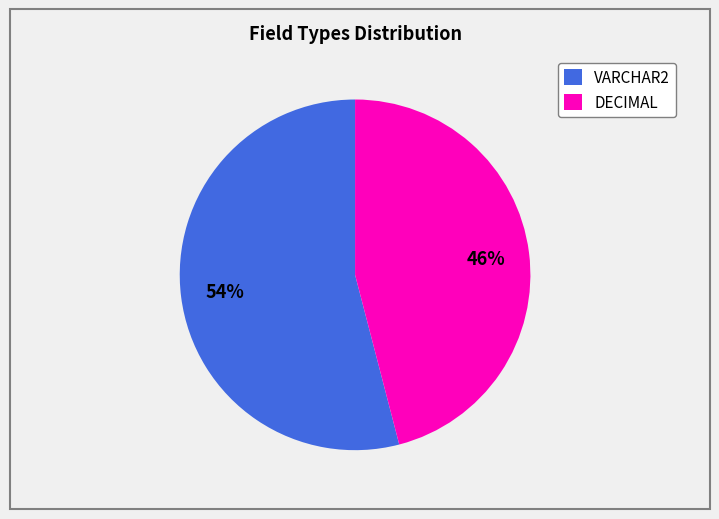

What is the ratio of the value at VARCHAR2 to the value at DECIMAL?

1.2